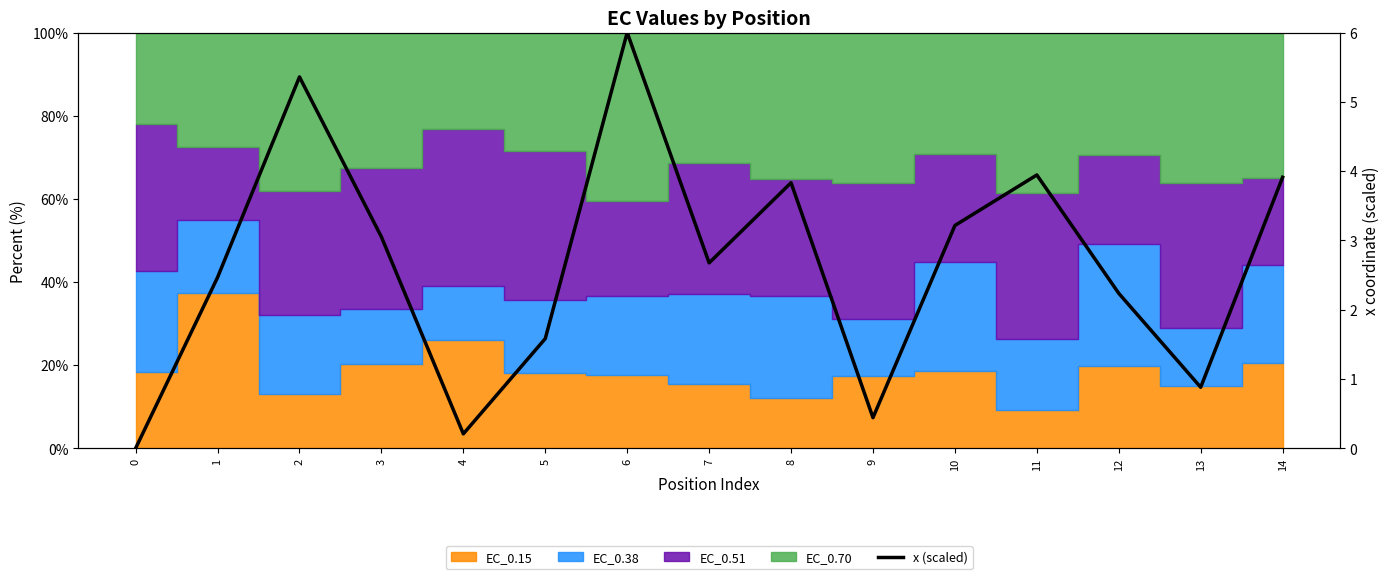

What is the ratio of the value at 7 to the value at 11?

0.7